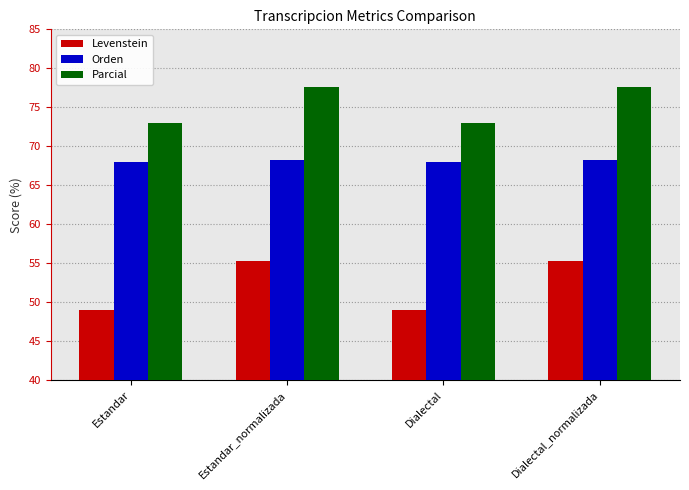

What are all the series names shown in the legend?

Levenstein, Orden, Parcial